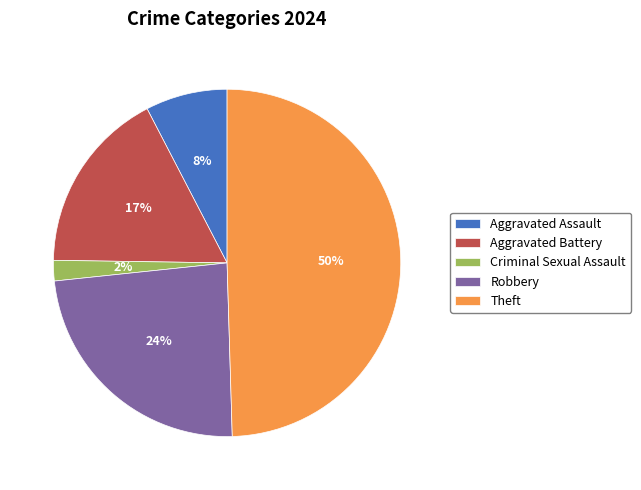

Combined, do Theft and Aggravated Battery account for over 50%?

Yes